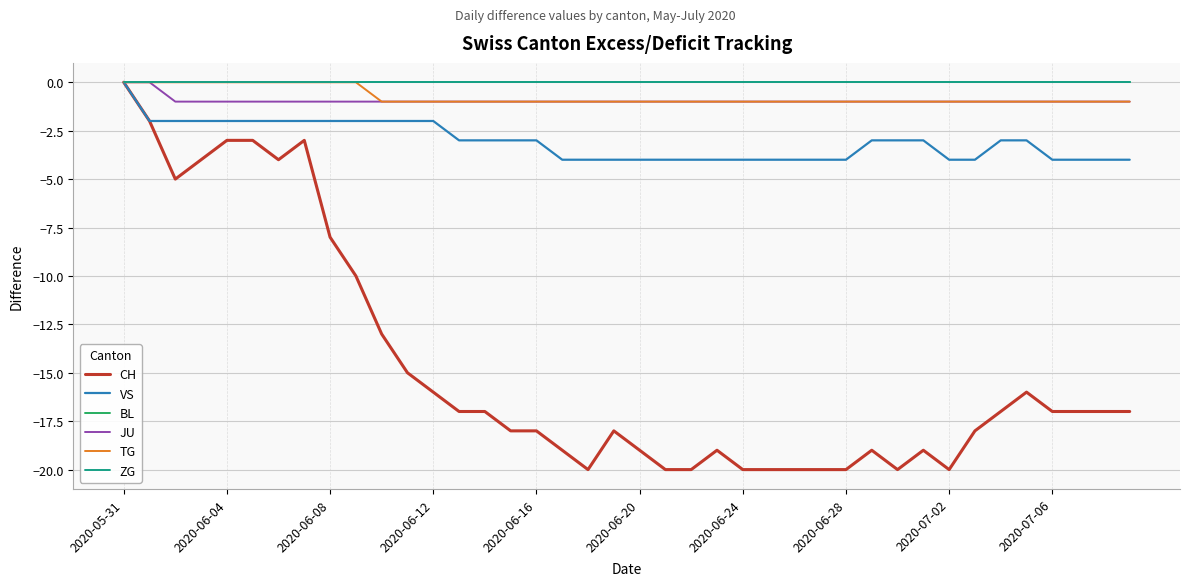

At which category does the chart reach its minimum across all series?

18